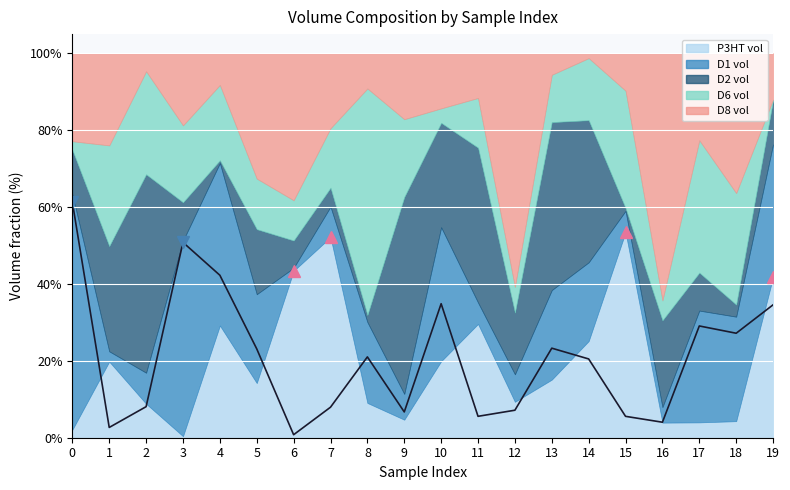

How many data points are less than 21?

10